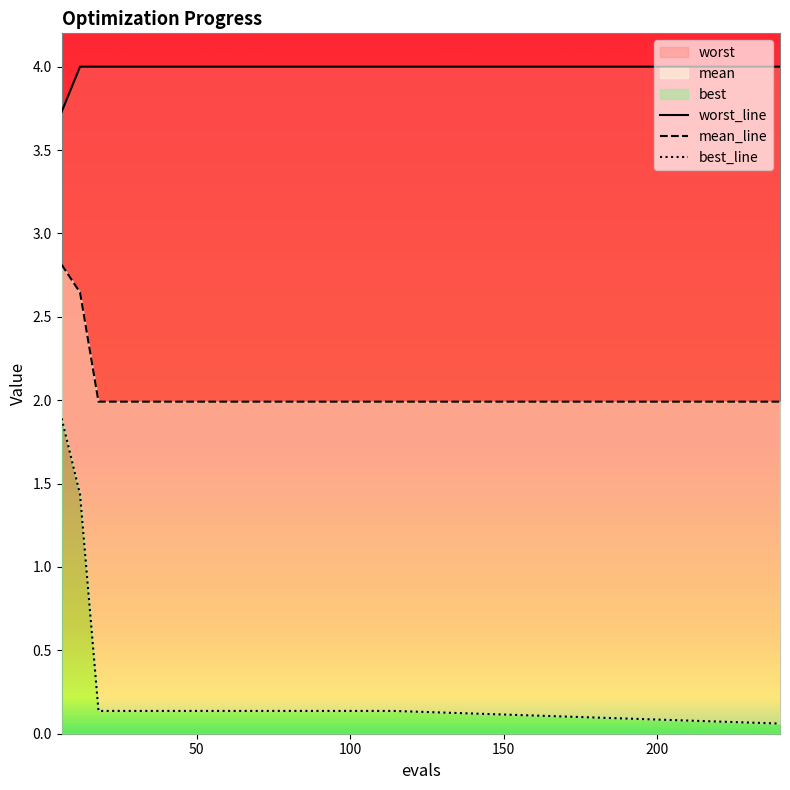

The value of worst at 78 is 4.0. True or false?

True